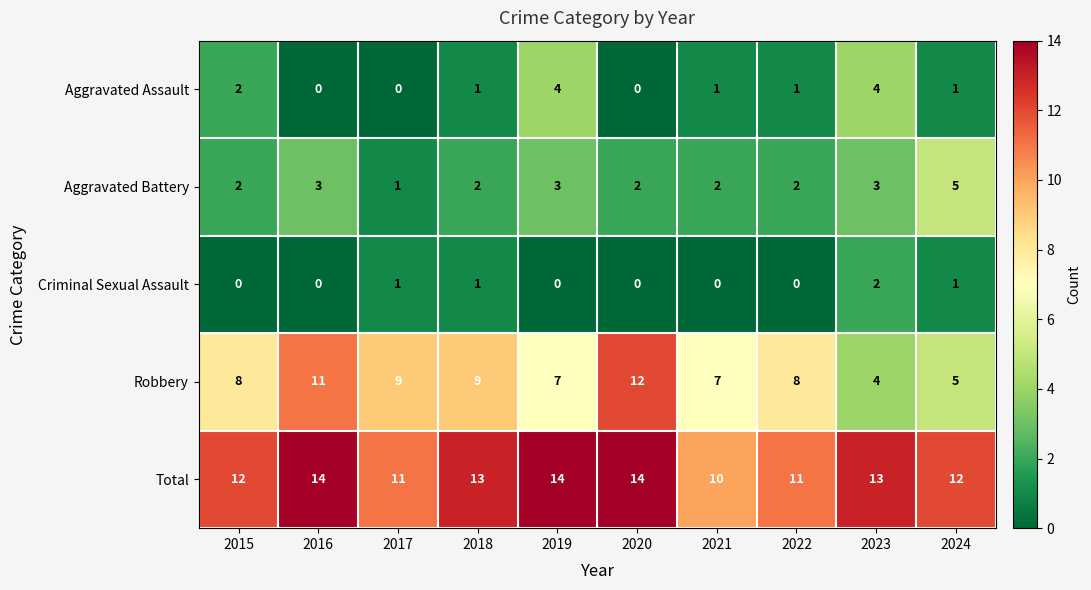

Which series changed the most between 2020 and 2022?

Robbery